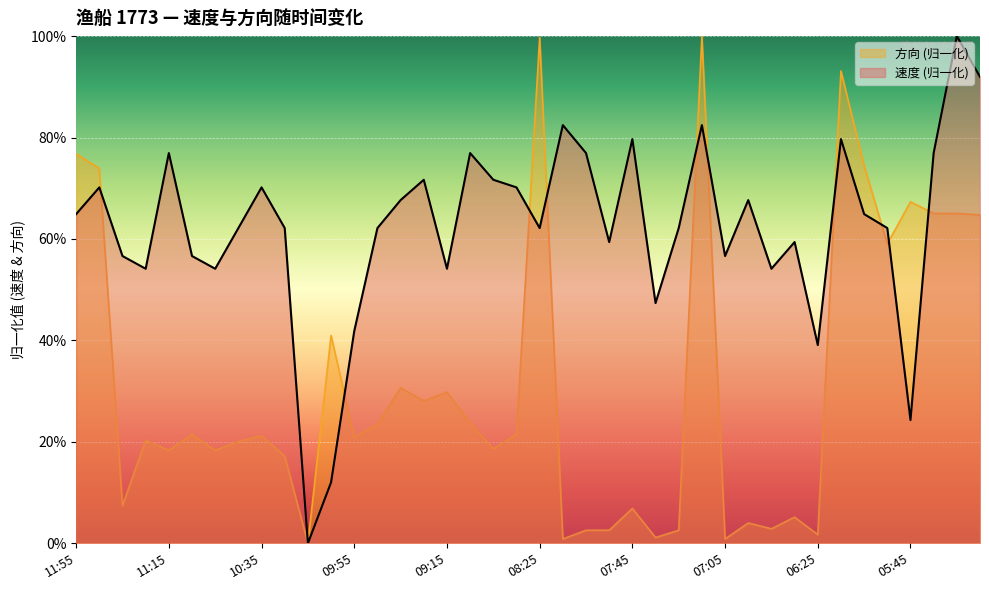

Which series changed the most between 09:15 and 05:35?

方向